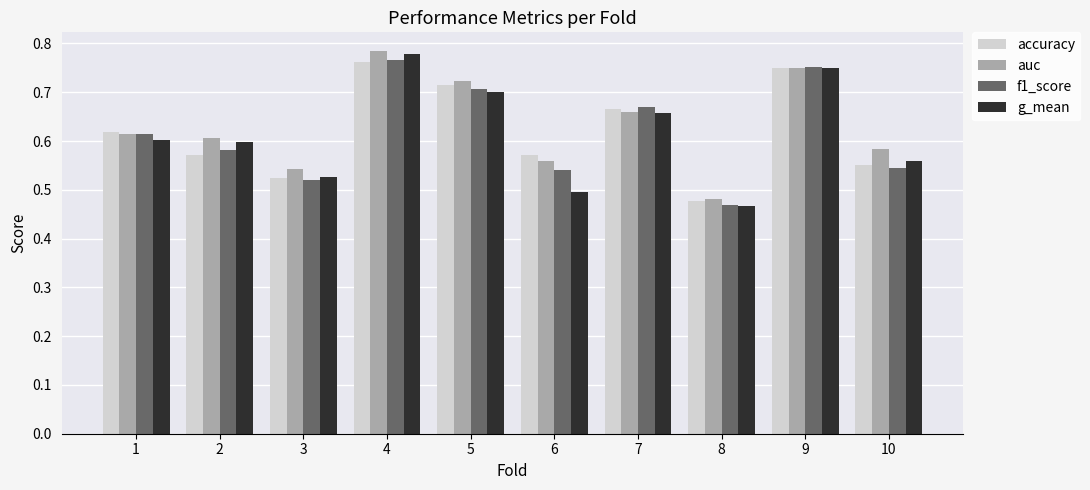

What are all the series names shown in the legend?

accuracy, auc, f1_score, g_mean